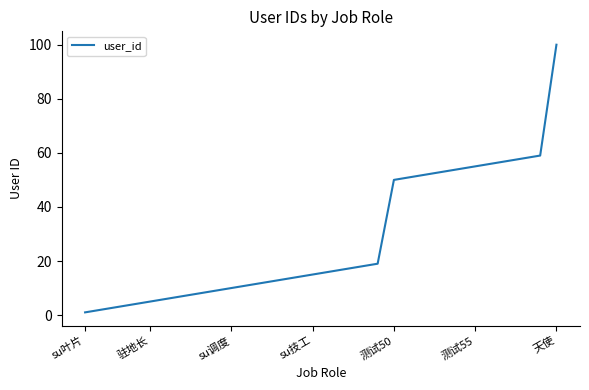

Reading left to right, extract all data points from this chart.

1	2	3	4	5	6	7	8	9	10	11	12	13	14	15	16	17	18	19	50	51	52	53	54	55	56	57	58	59	100